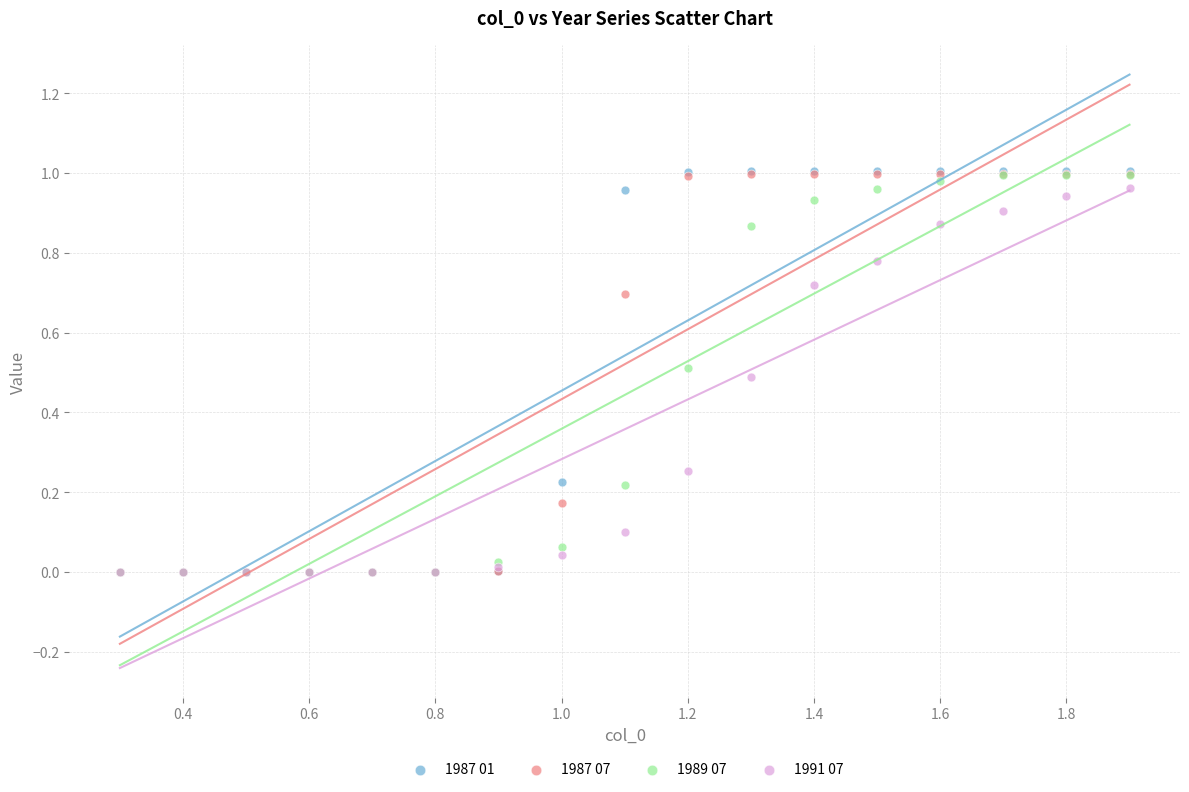

What are all the series names shown in the legend?

1987 01, 1987 07, 1989 07, 1991 07